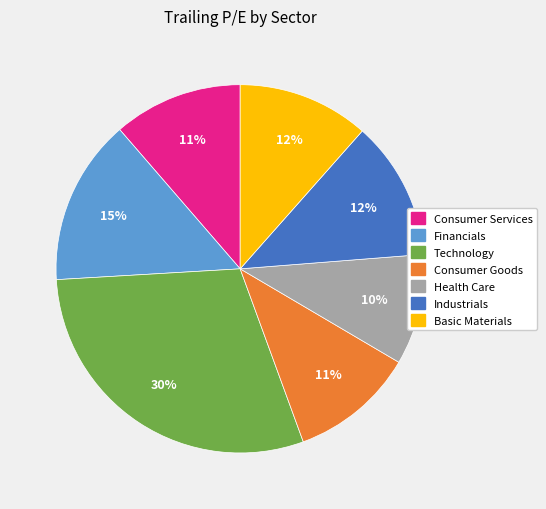

Does any single category account for the majority?

No